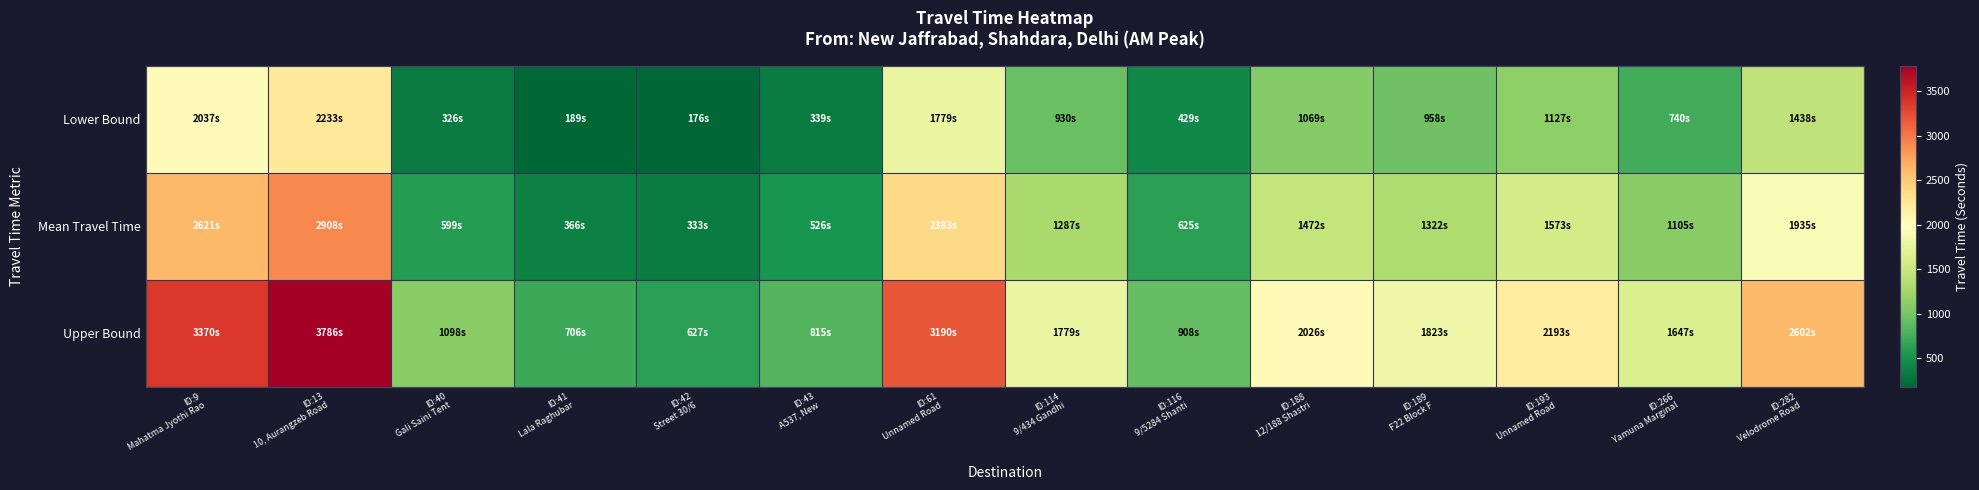

Reading left to right, transcribe all the data shown in this chart.

Lower Bound: ID:9
Mahatma Jyothi Rao=2037	ID:13
10, Aurangzeb Road=2233	ID:40
Gali Saini Tent=326	ID:41
Lala Raghubar=189	ID:42
Street 30/6=176	ID:43
A537, New=339	ID:61
Unnamed Road=1779	ID:114
9/434 Gandhi=930	ID:116
9/5284 Shanti=429	ID:188
12/188 Shastri=1069	ID:189
F22 Block F=958	ID:193
Unnamed Road=1127	ID:266
Yamuna Marginal=740	ID:282
Velodrome Road=1438
Mean Travel Time: ID:9
Mahatma Jyothi Rao=2621	ID:13
10, Aurangzeb Road=2908	ID:40
Gali Saini Tent=599	ID:41
Lala Raghubar=366	ID:42
Street 30/6=333	ID:43
A537, New=526	ID:61
Unnamed Road=2383	ID:114
9/434 Gandhi=1287	ID:116
9/5284 Shanti=625	ID:188
12/188 Shastri=1472	ID:189
F22 Block F=1322	ID:193
Unnamed Road=1573	ID:266
Yamuna Marginal=1105	ID:282
Velodrome Road=1935
Upper Bound: ID:9
Mahatma Jyothi Rao=3370	ID:13
10, Aurangzeb Road=3786	ID:40
Gali Saini Tent=1098	ID:41
Lala Raghubar=706	ID:42
Street 30/6=627	ID:43
A537, New=815	ID:61
Unnamed Road=3190	ID:114
9/434 Gandhi=1779	ID:116
9/5284 Shanti=908	ID:188
12/188 Shastri=2026	ID:189
F22 Block F=1823	ID:193
Unnamed Road=2193	ID:266
Yamuna Marginal=1647	ID:282
Velodrome Road=2602